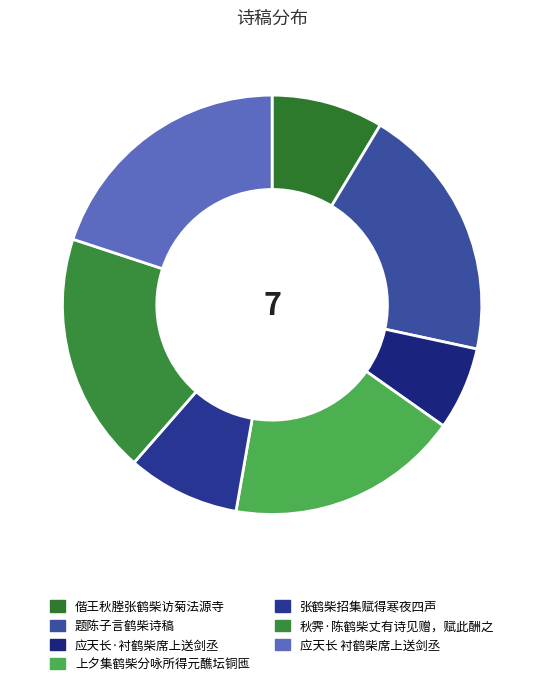

Between 偕王秋塍张鹤柴访菊法源寺 and 应天长 衬鹤柴席上送剑丞, which is larger?

应天长 衬鹤柴席上送剑丞